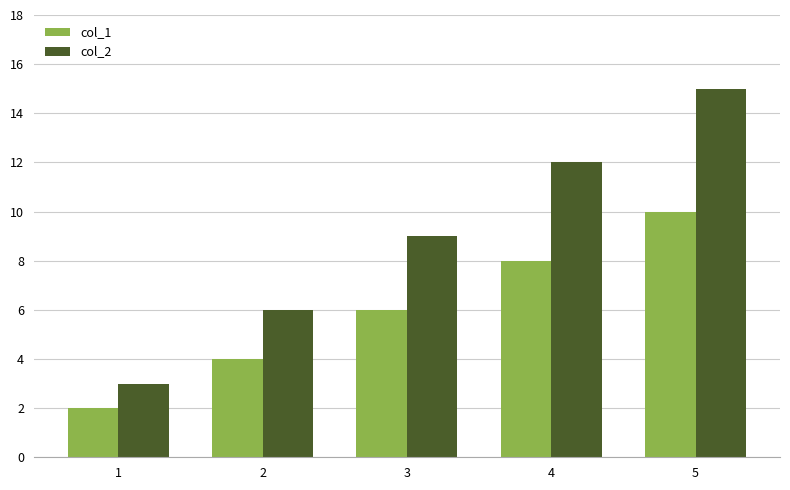

Rank the series at 2 from highest to lowest value.

col_2, col_1